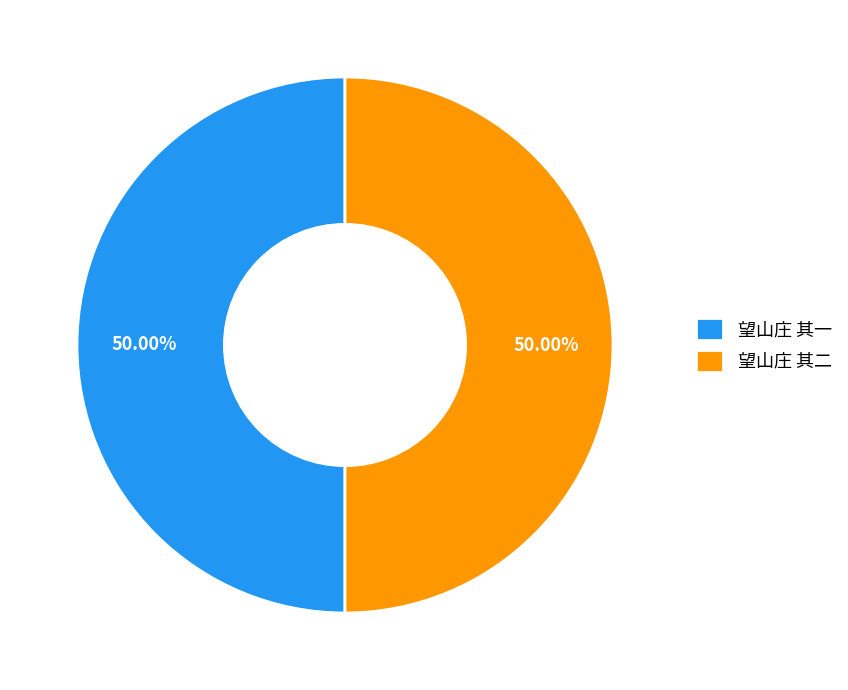

To the nearest percent, what is the average slice percentage?

50%